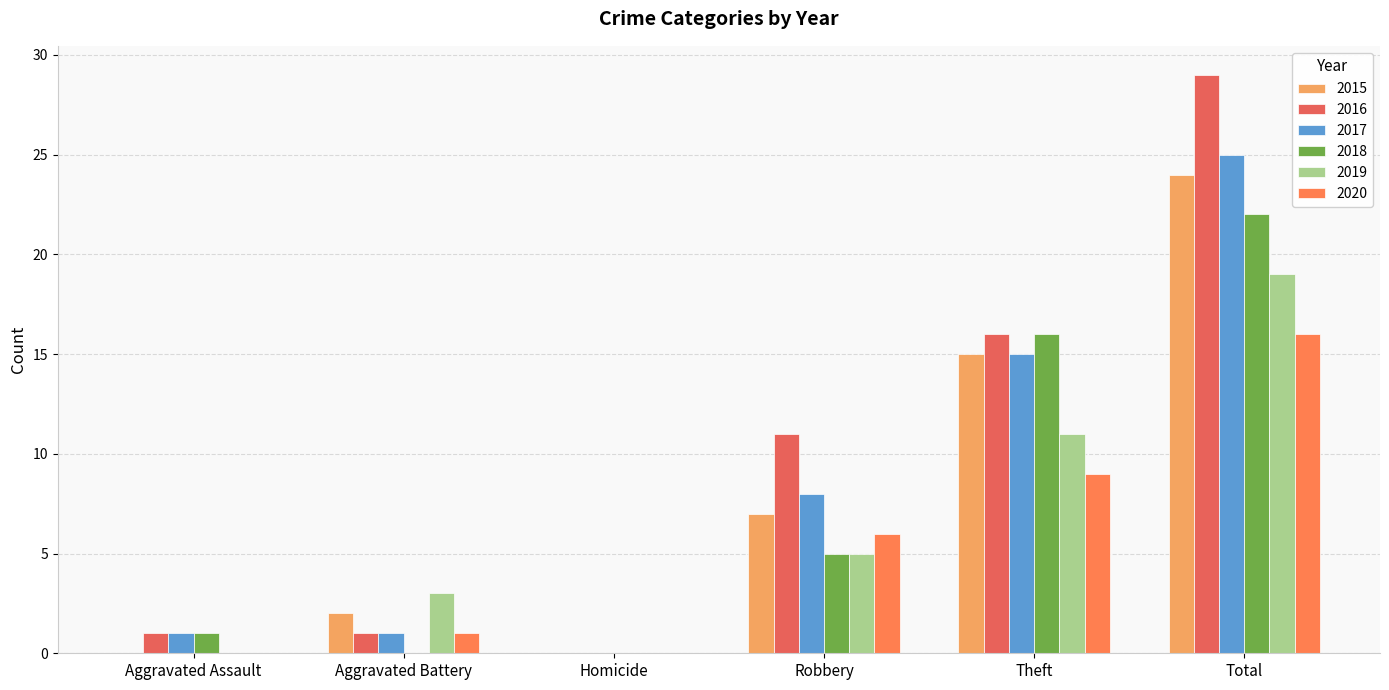

How many data points does each series have?

6